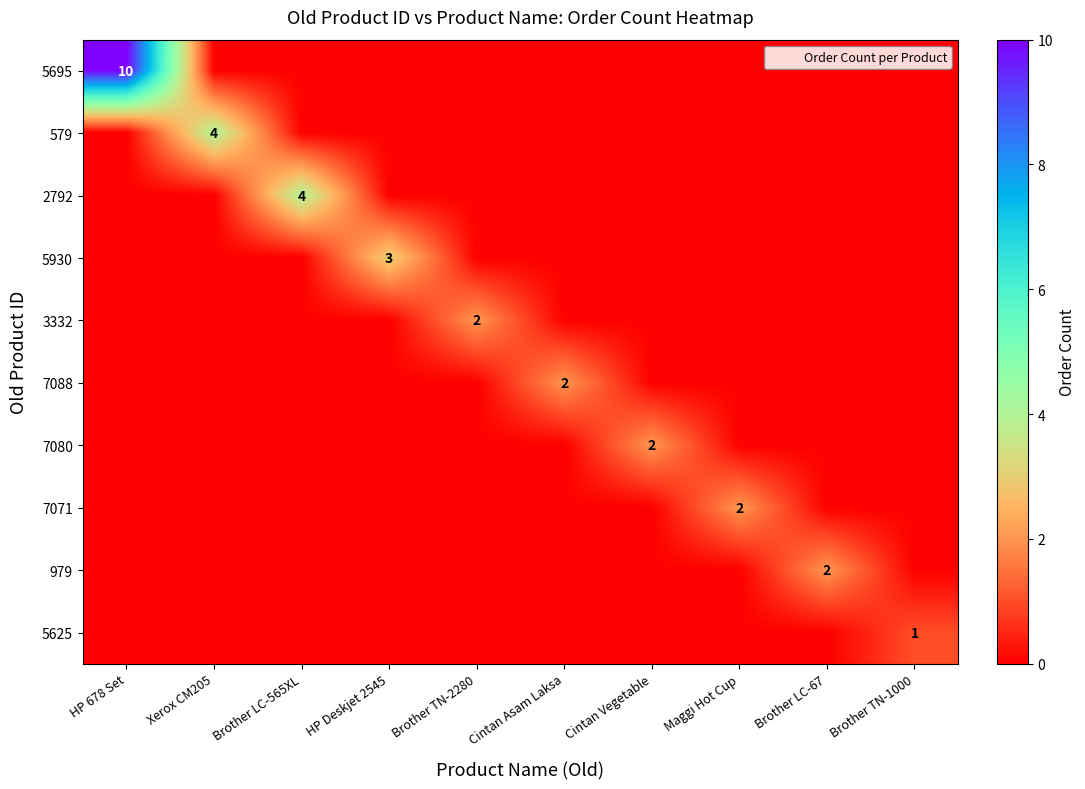

Is it true that 979 equals 2 at Brother LC-67?

True